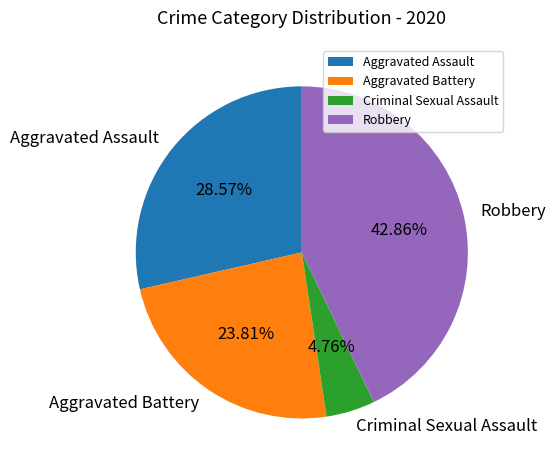

Is it true that Aggravated Assault is 29% of the pie?

True